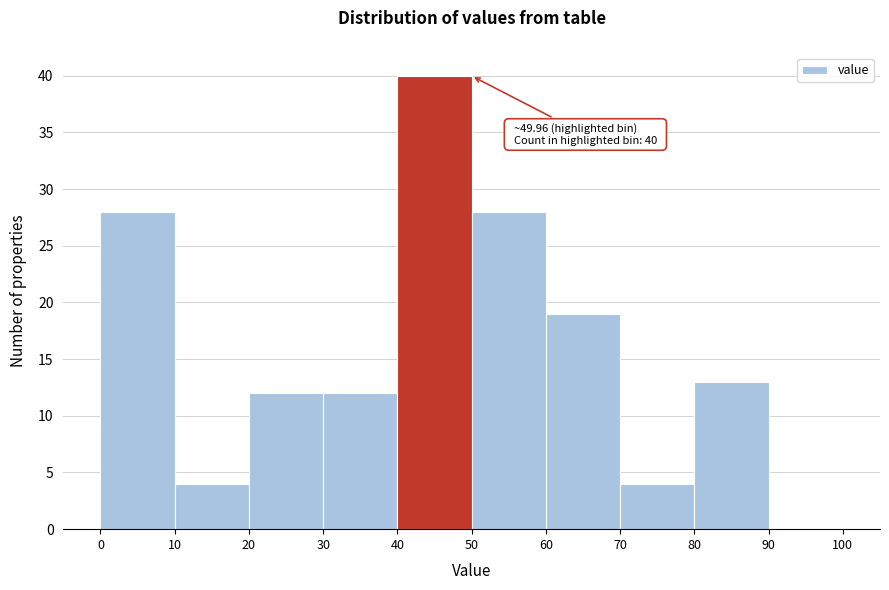

Which range on the x-axis has the tallest bar?

40 to 50